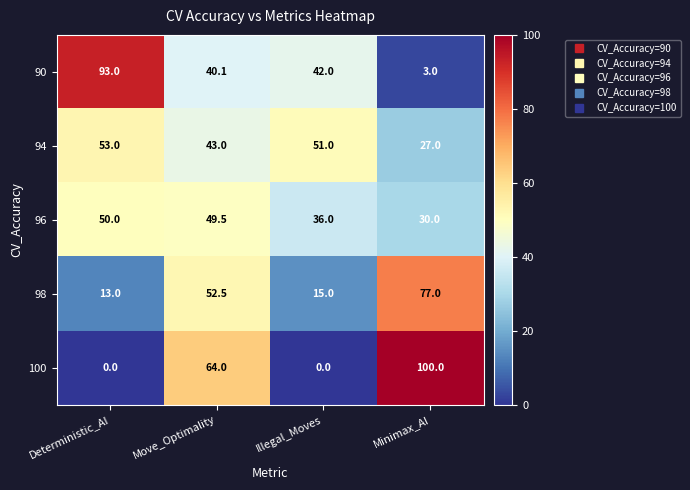

Count the number of data series in this chart.

5